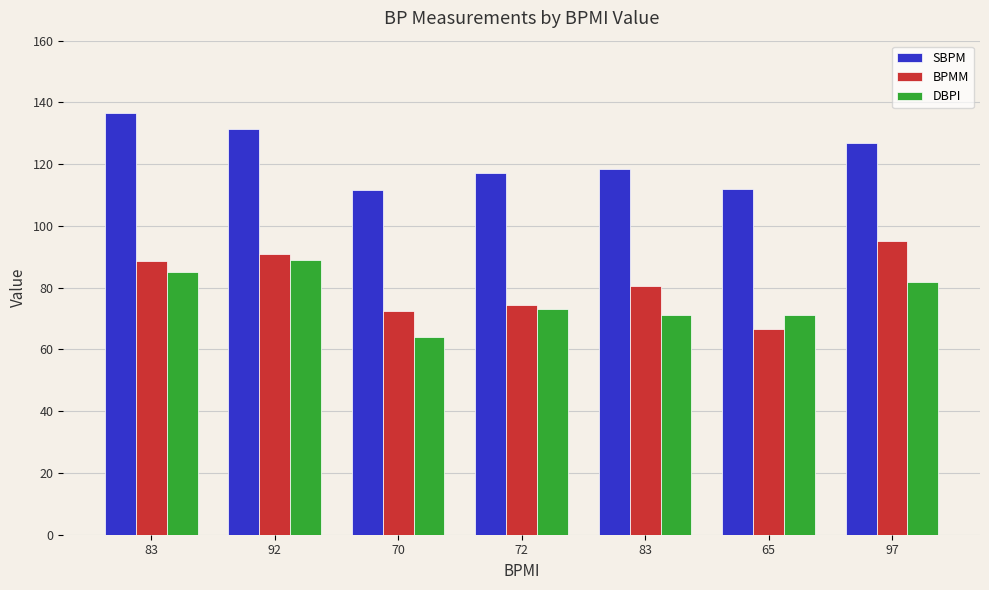

List the labels in order of DBPI value, largest first.

92, 83, 97, 72, 83, 65, 70